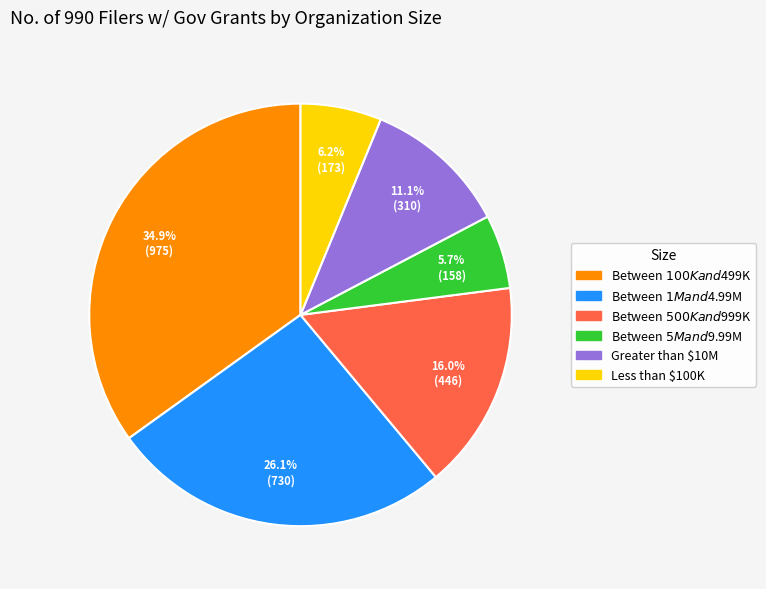

Which slice is the largest?

Between $100K and $499K